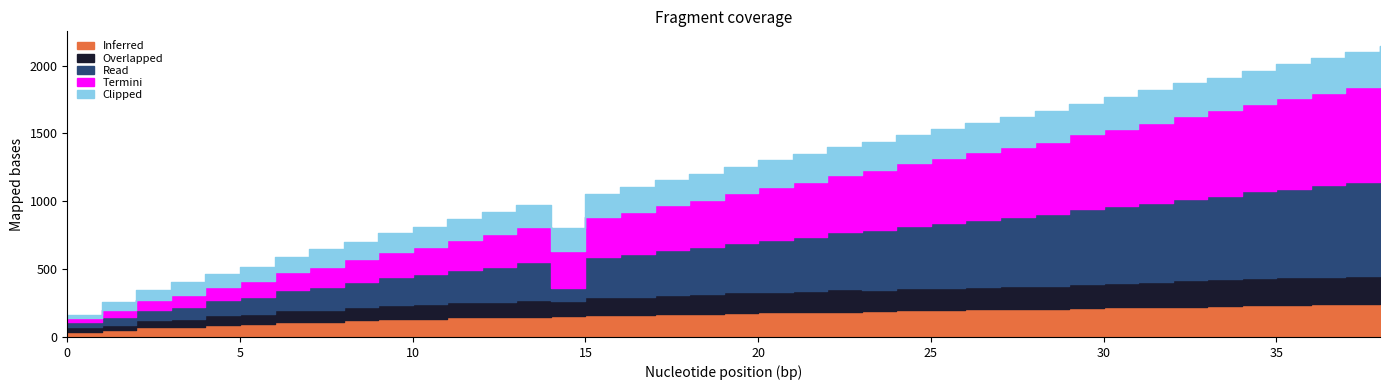

Reading left to right, what are all the values shown in this chart?

Inferred: 36	54	72	75	90	93	108	111	126	129	132	144	147	150	151	162	165	168	169	180	183	186	187	189	198	201	204	205	207	216	219	222	223	225	234	237	240	241	243
Overlapped: 34	37	52	55	70	73	88	91	94	106	109	112	113	124	113	130	131	142	145	148	149	151	163	160	166	163	166	167	169	178	181	184	196	199	202	203	205	208	214
Read: 37	56	75	94	113	132	150	168	186	204	222	240	258	276	94	294	312	330	348	366	384	402	420	438	456	474	492	510	528	546	564	582	600	618	636	654	672	690	708
Termini: 35	53	71	87	94	112	130	149	166	184	202	221	239	258	276	295	313	332	350	369	387	406	424	443	461	480	498	517	535	554	572	591	609	628	646	665	683	702	720
Clipped: 19	55	73	91	94	109	112	127	130	145	148	151	163	166	169	170	181	184	187	188	199	202	205	206	208	217	220	223	224	226	235	238	241	242	244	253	256	259	260